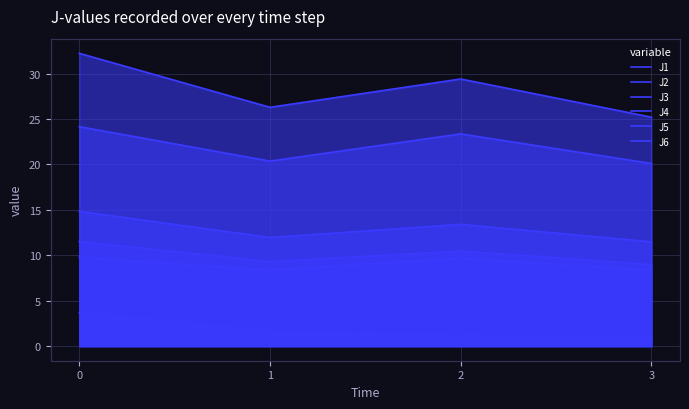

Where is the first local minimum for J1?

1